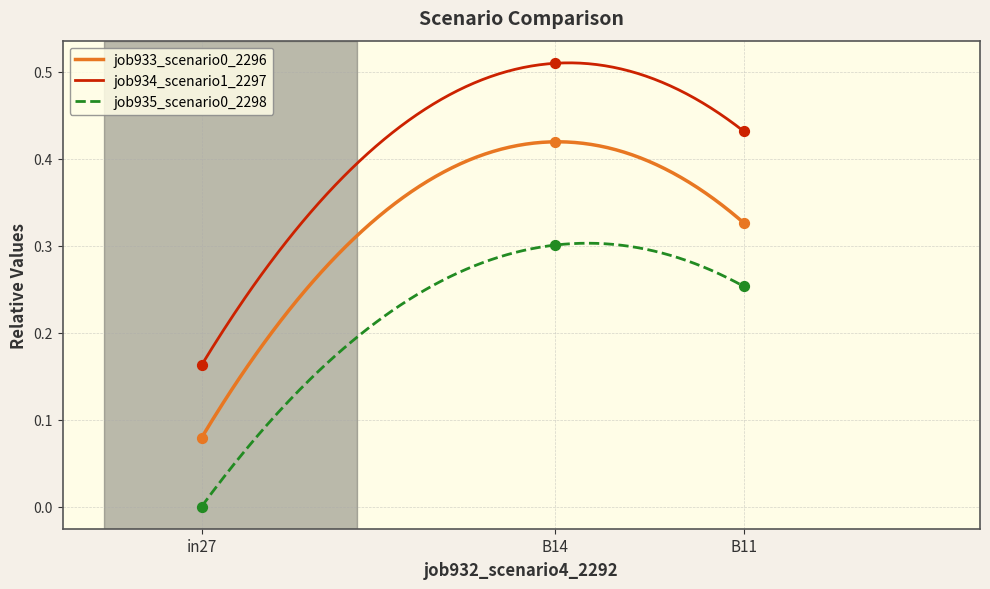

Which series has the largest total across all categories?

job934_scenario1_2297